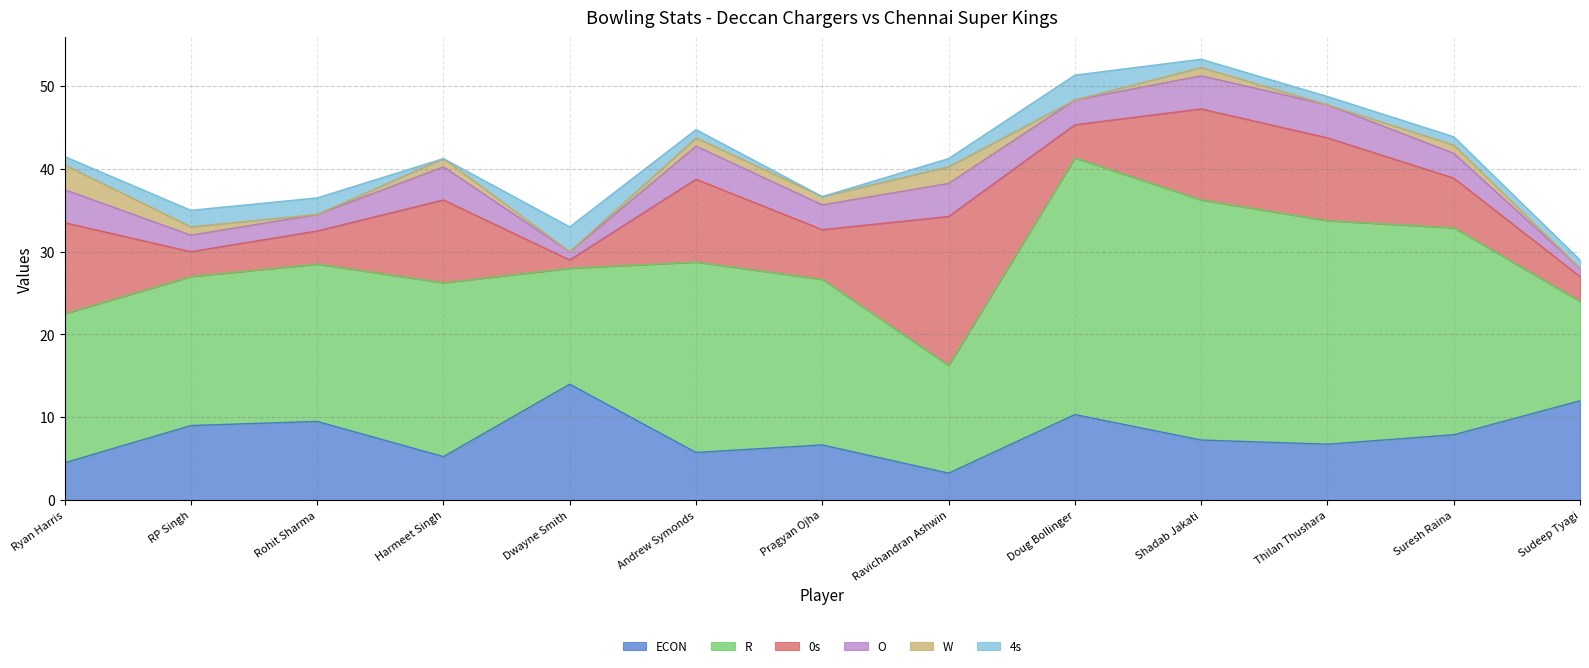

At Ryan Harris, list the series in order from smallest to largest.

4s, W, O, ECON, 0s, R